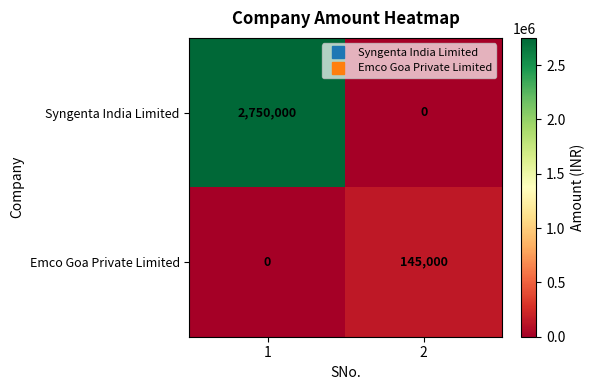

Which series has the largest total across all categories?

Syngenta India Limited